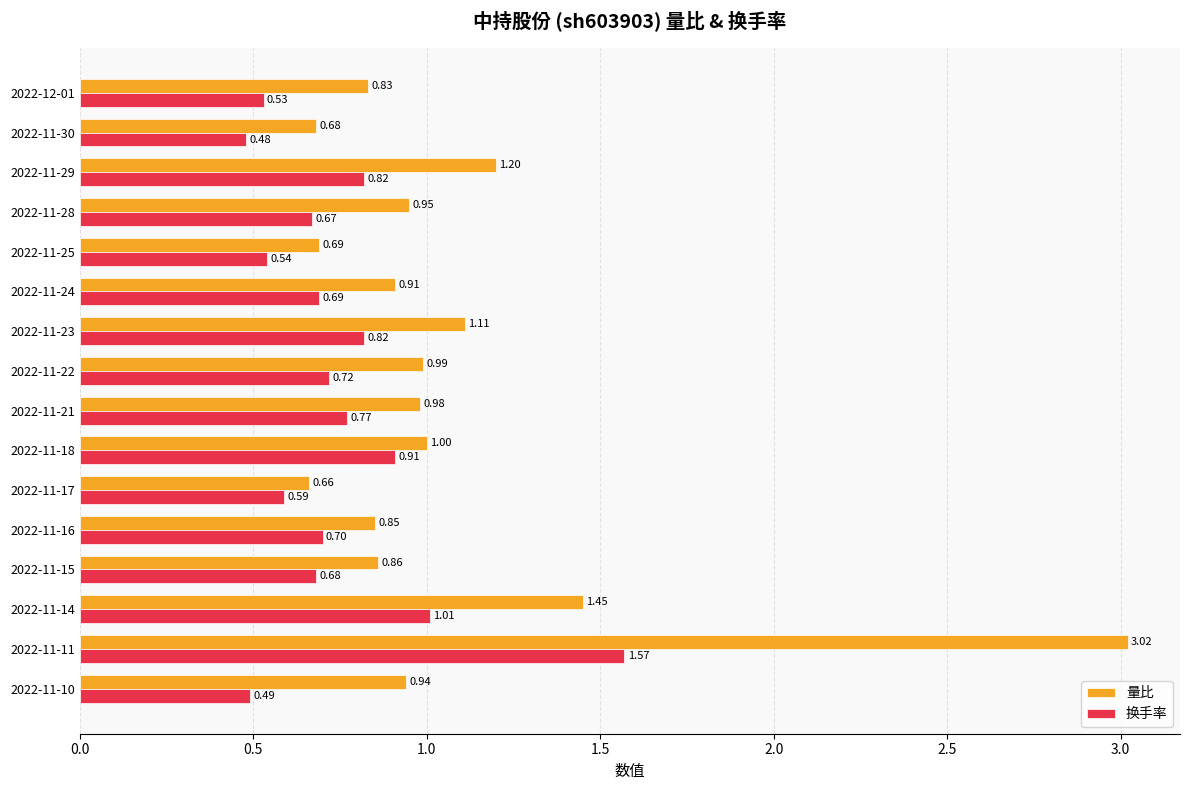

What is the total value across all series at 2022-11-18?

1.9